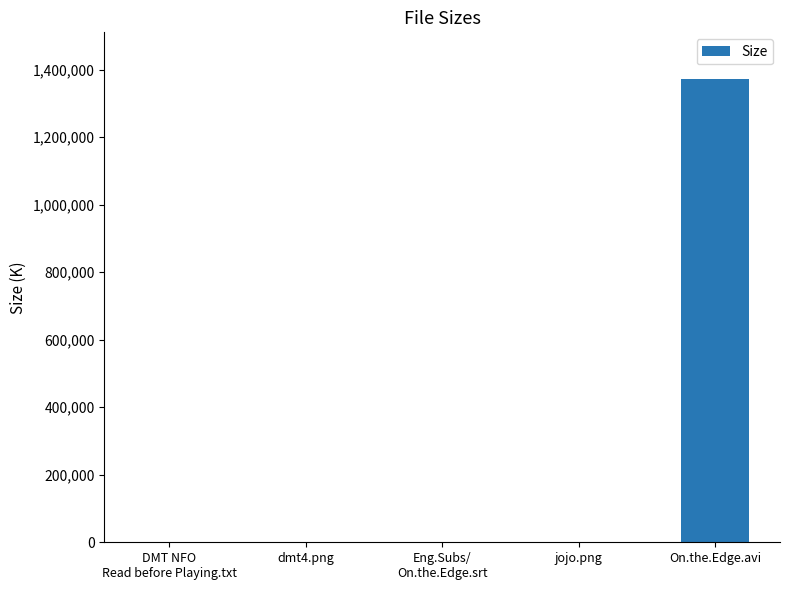

The chart shows a value of 1373634.6 at On.the.Edge.avi. True or false?

True